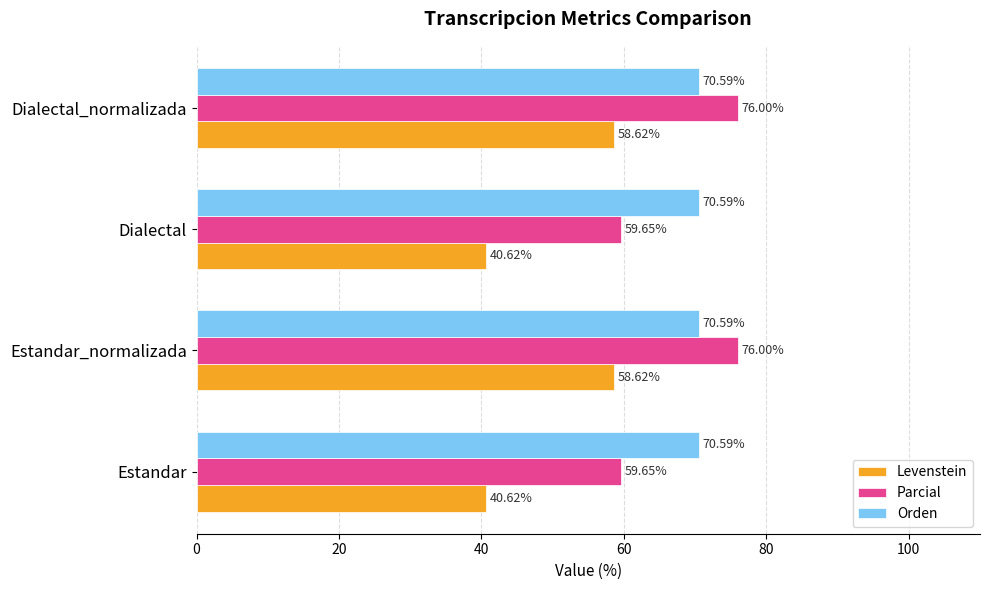

What is the average value of the Levenstein series?

49.6